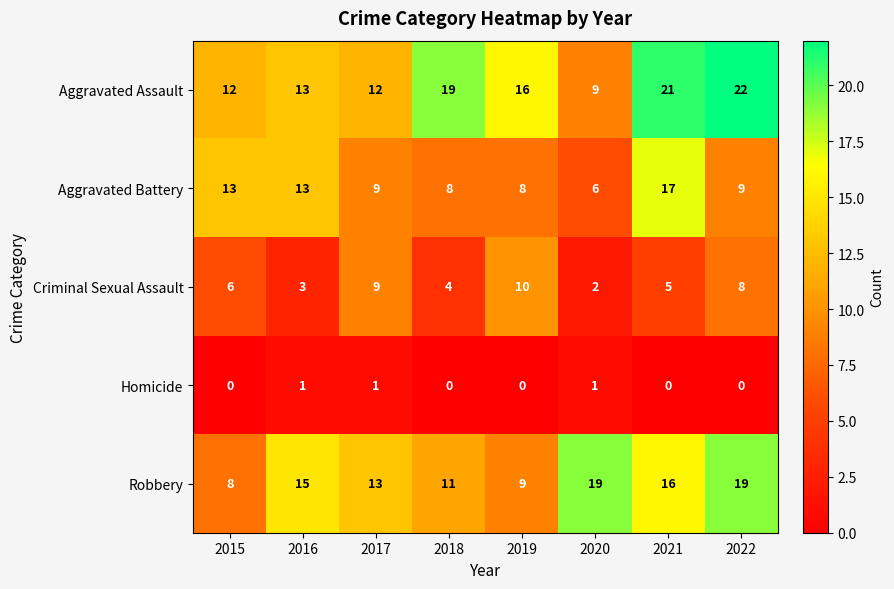

Which series has the widest spread of values?

Aggravated Assault